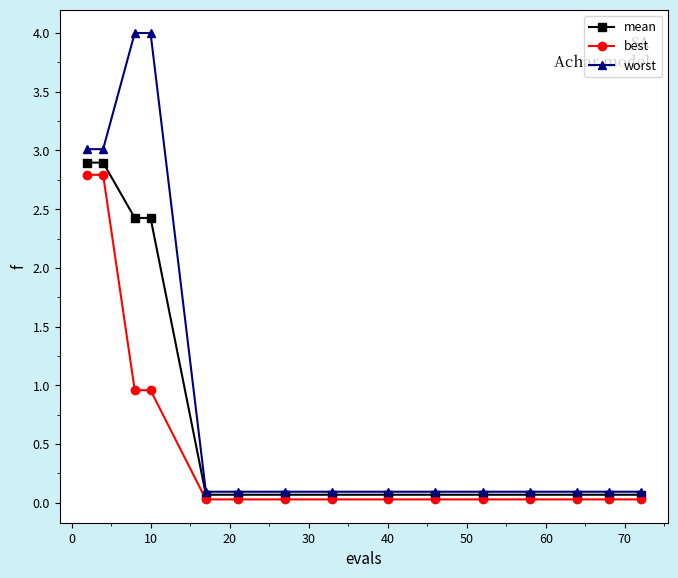

Which series has the widest spread of values?

worst